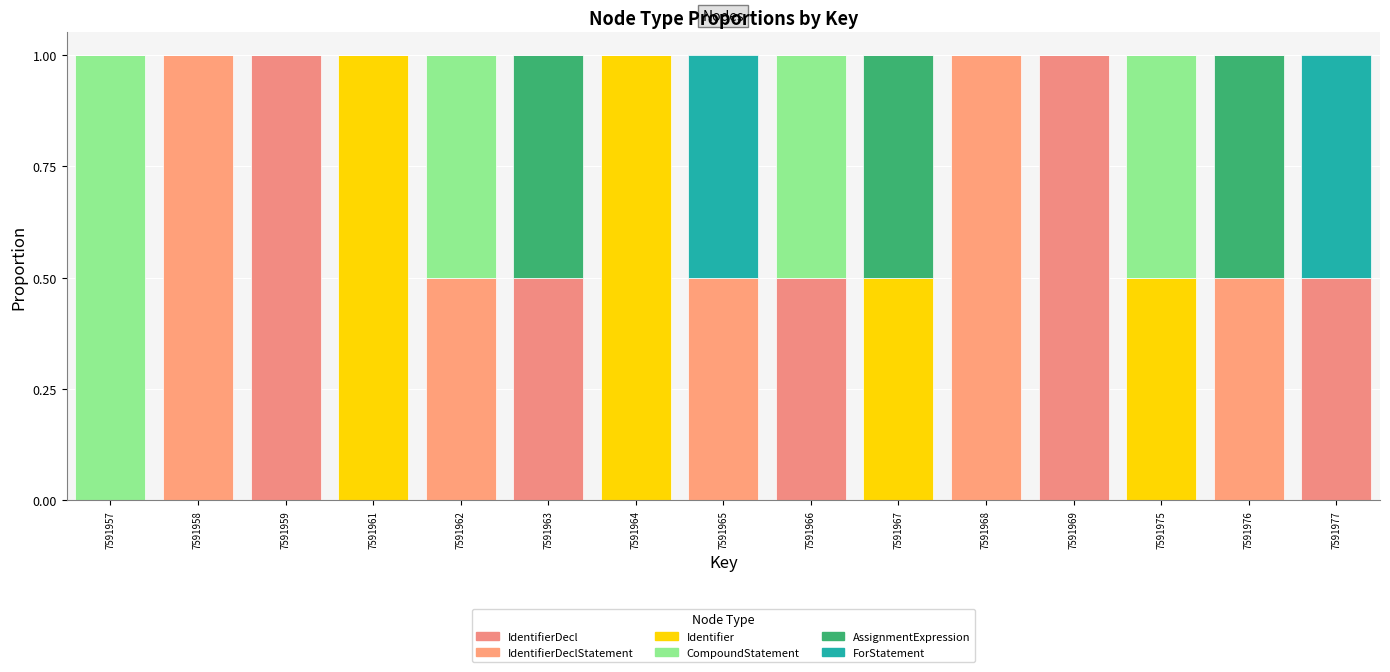

Rank the series at 7591964 from lowest to highest value.

IdentifierDecl, IdentifierDeclStatement, CompoundStatement, AssignmentExpression, ForStatement, Identifier